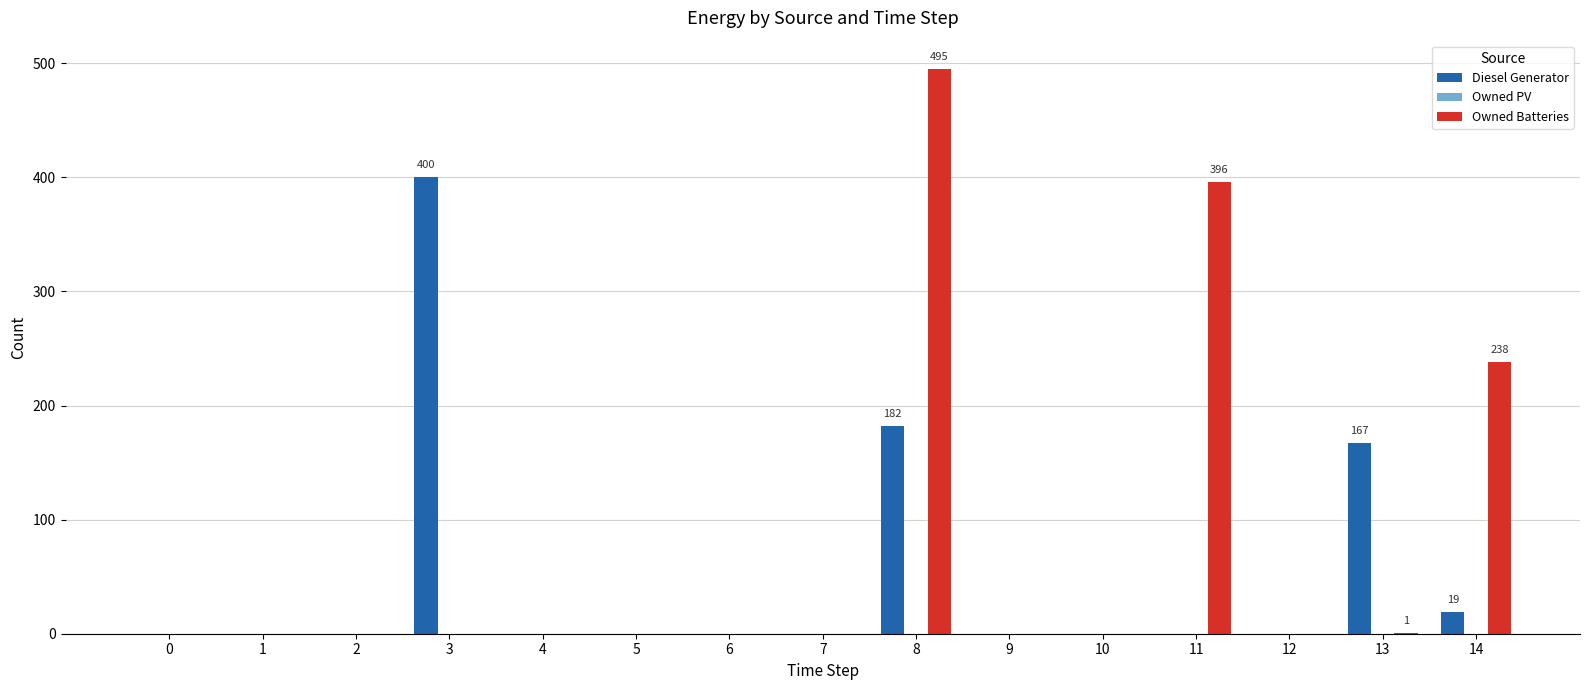

What is the maximum value for Owned Batteries?

495